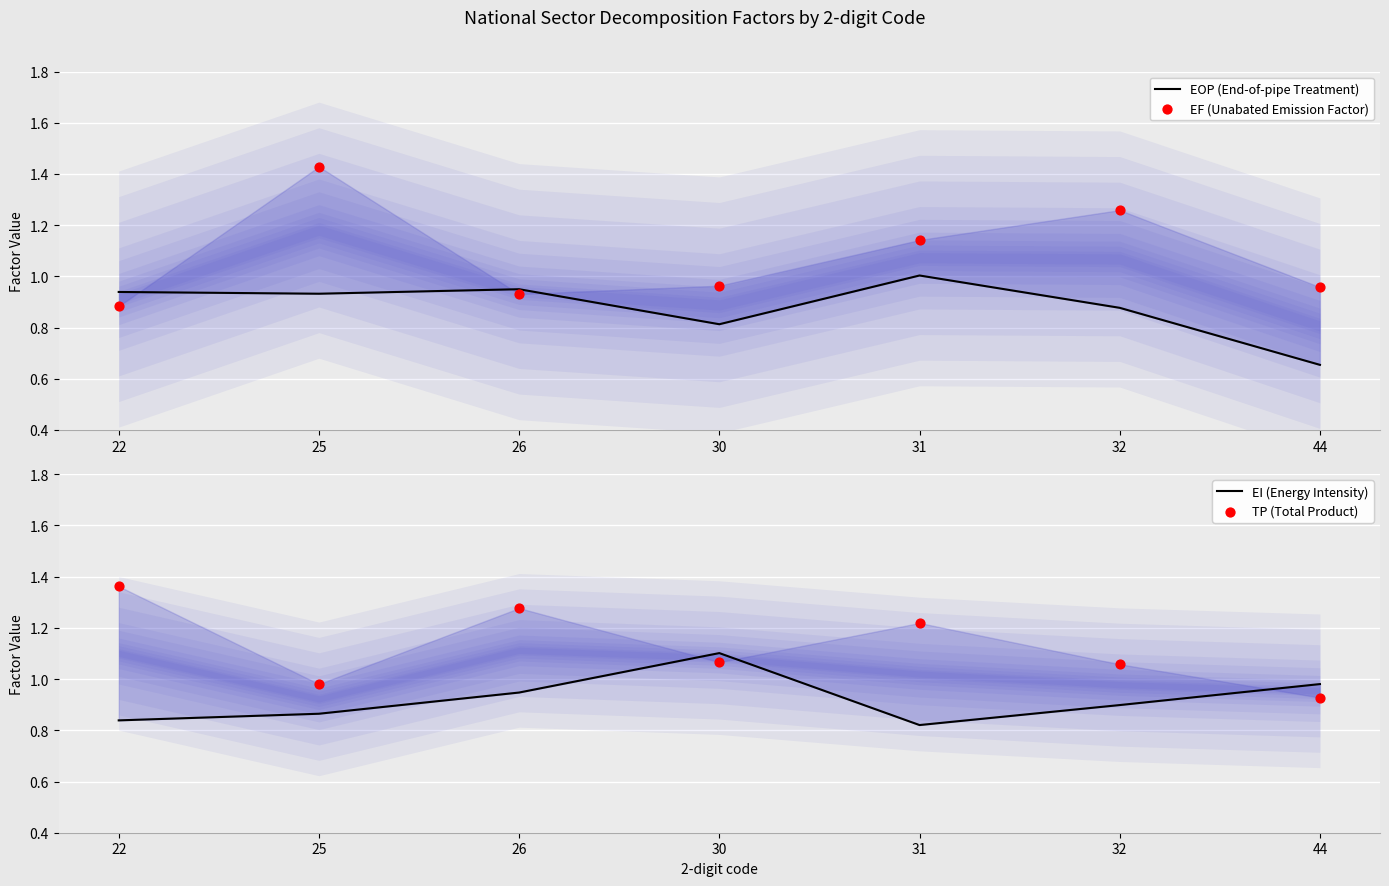

Which series contains the highest Y value?

EF (Unabated Emission Factor)